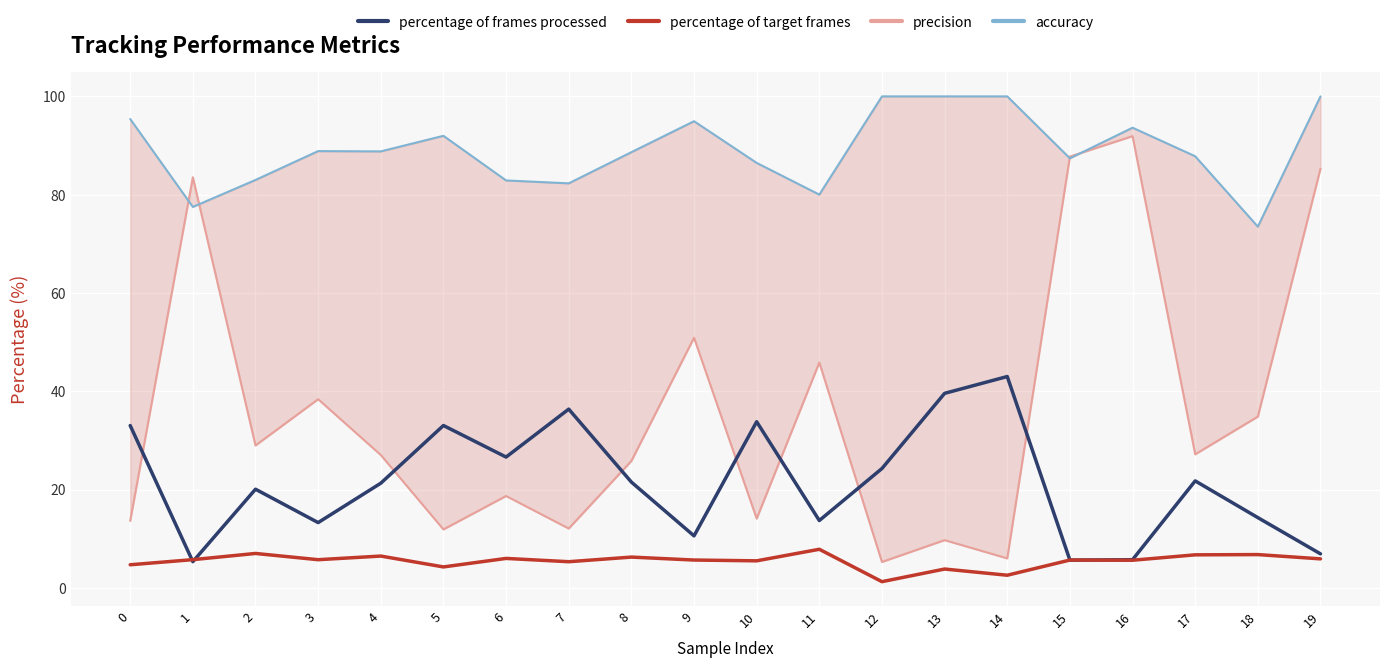

Between 10 and 16, which series saw the biggest shift?

precision